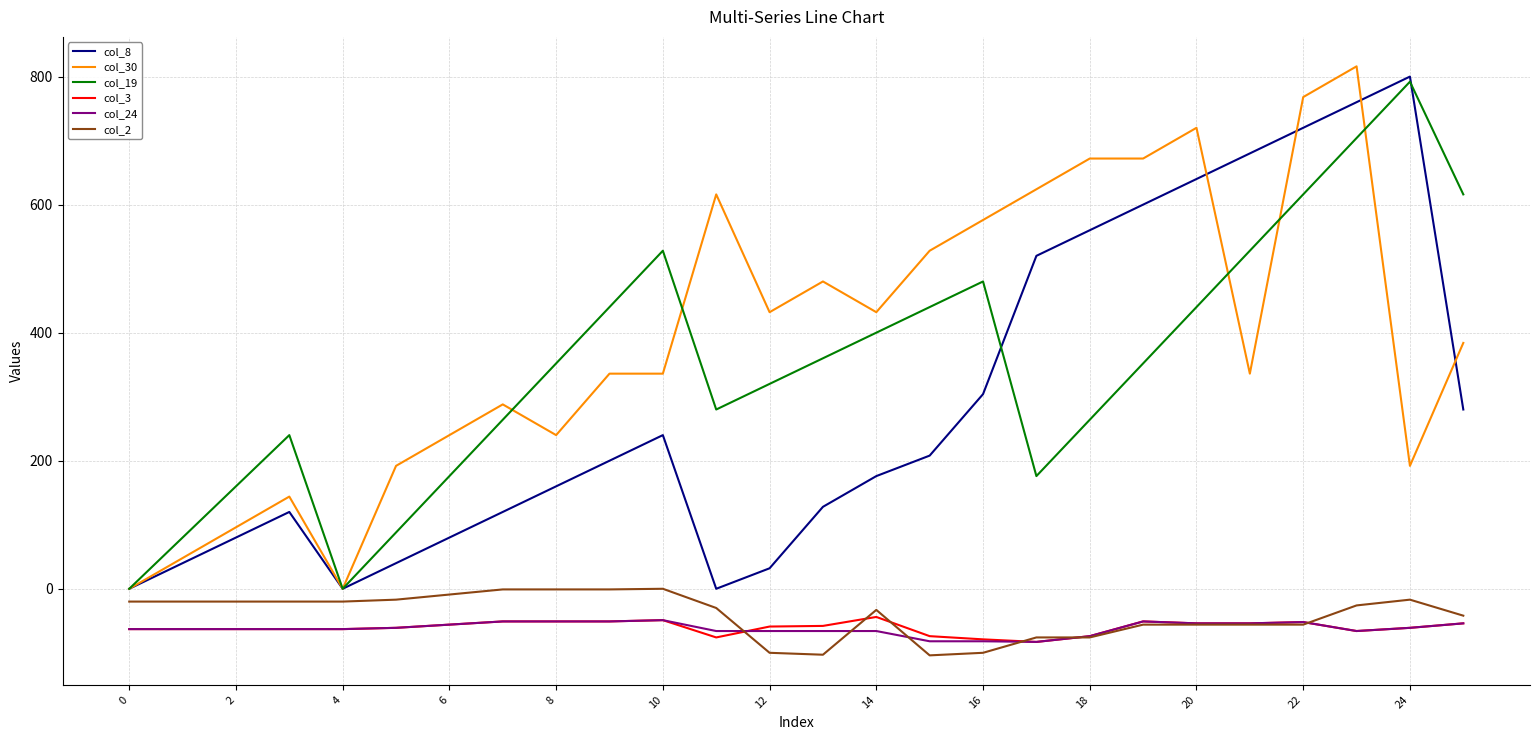

Which series has the largest total across all categories?

col_30